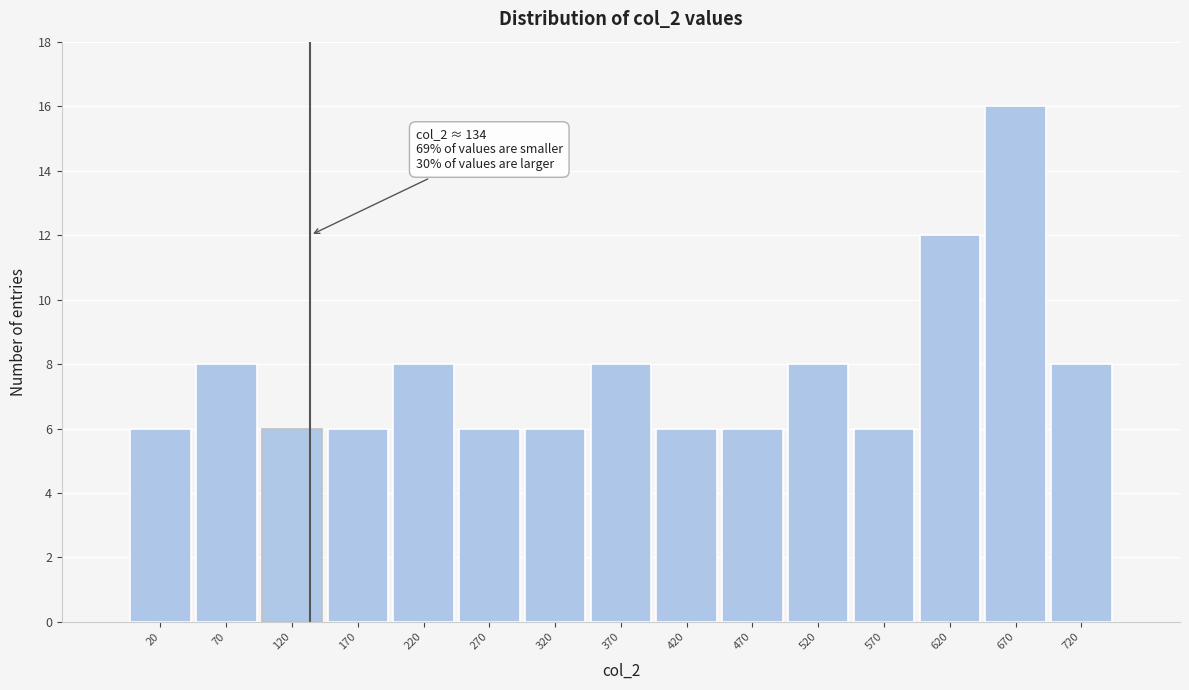

Which range on the x-axis has the tallest bar?

645 to 695